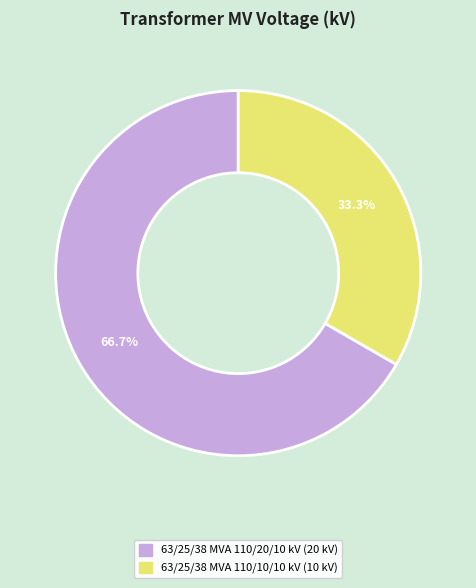

How many slices are in this pie chart?

2